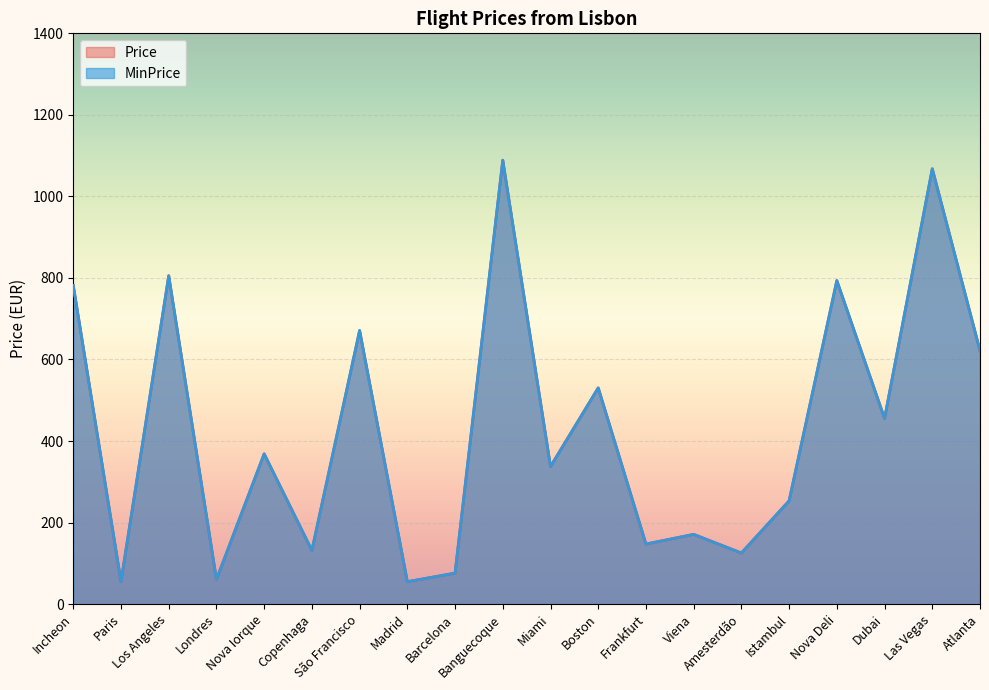

What is the approximate value of Price at Frankfurt?

147.2